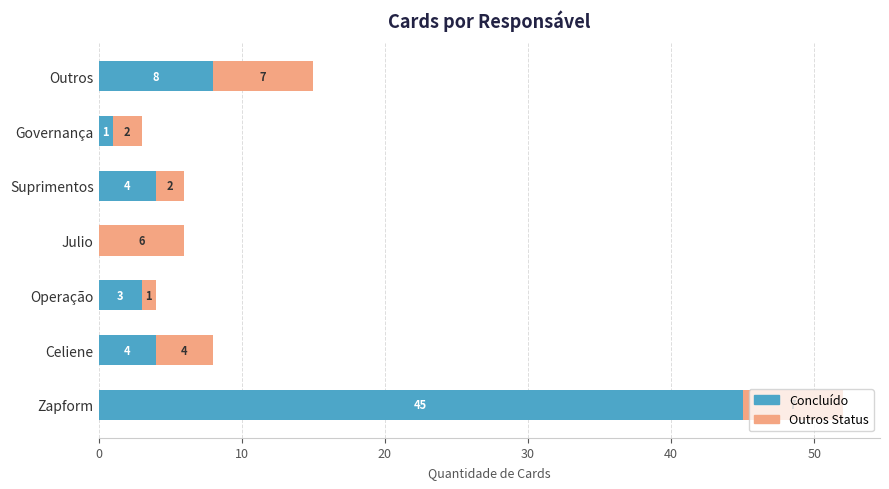

Is it true that Concluído equals 62 at Zapform?

False